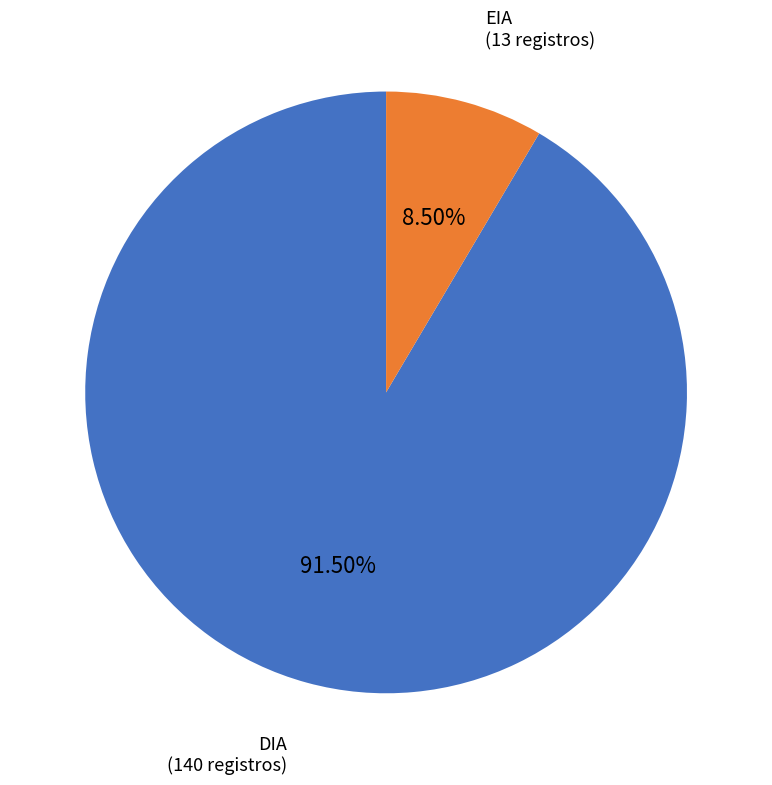

Which slice is the smallest?

EIA